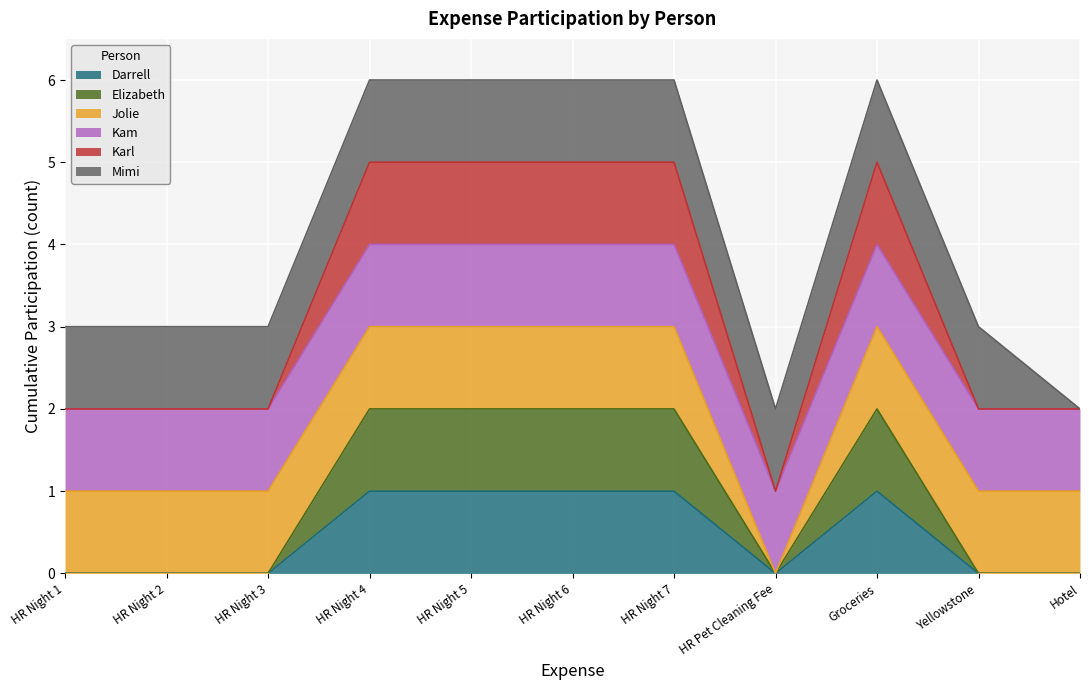

What is the lowest value of the Karl series?

1